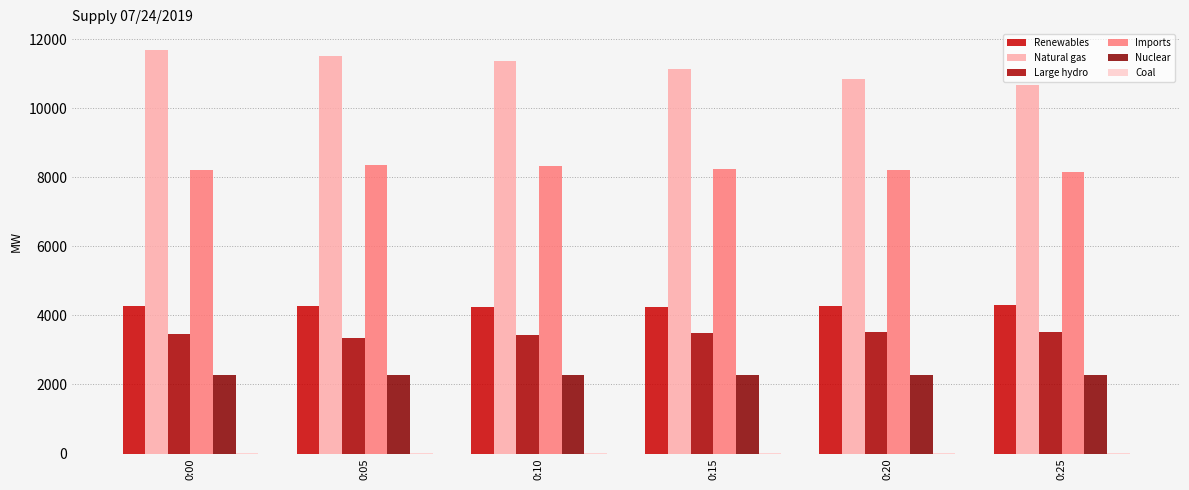

Read the Natural gas value at 0:05, to the nearest 50.

11550